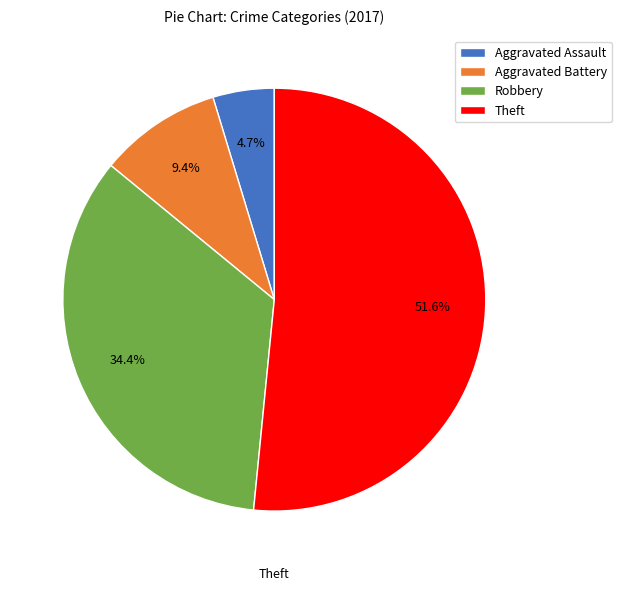

Is Theft the majority of the pie?

Yes